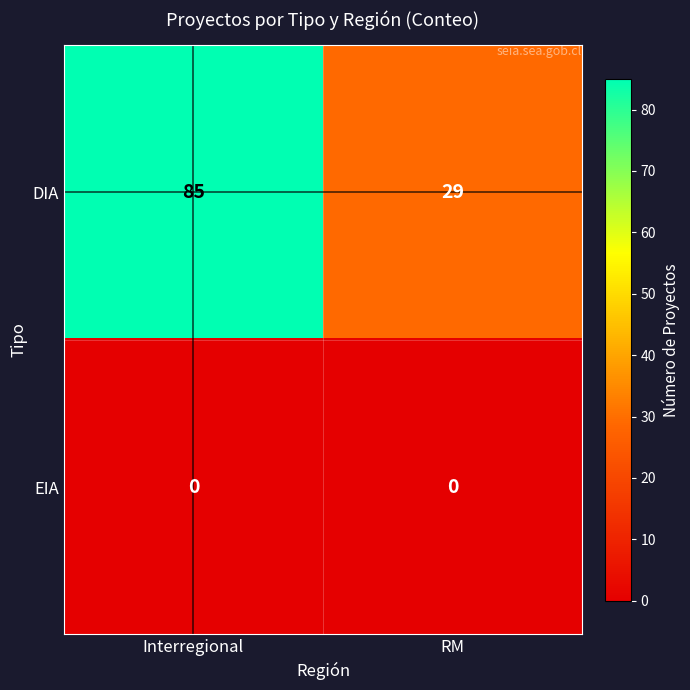

Is it true that EIA equals 0 at RM?

True